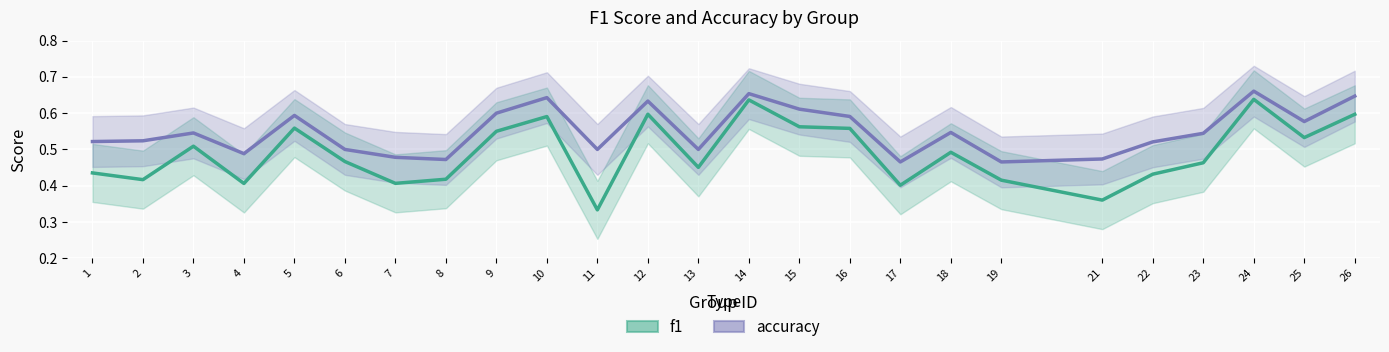

True or false: accuracy and f1 intersect in this chart.

False